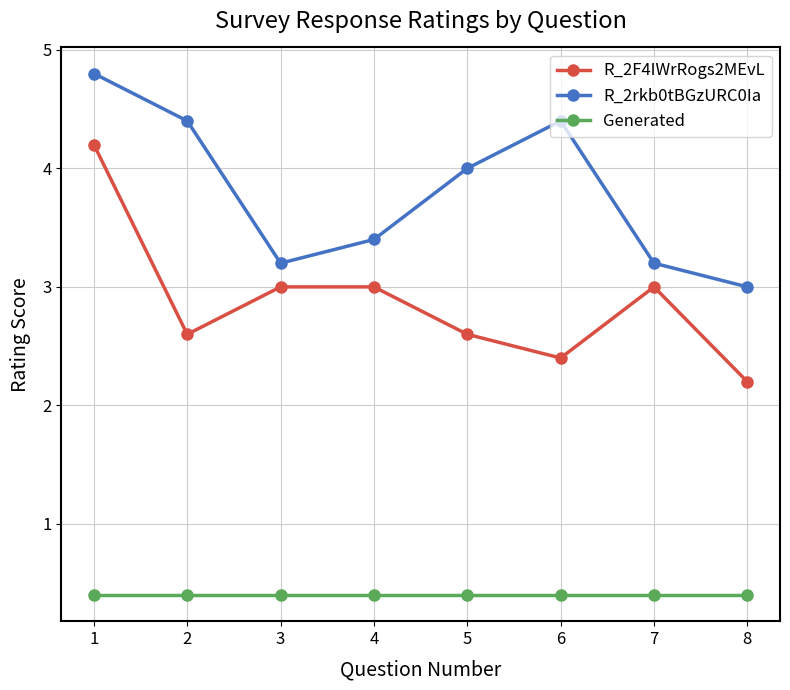

Rank the series at 8 from highest to lowest value.

R_2rkb0tBGzURC0Ia, R_2F4IWrRogs2MEvL, Generated